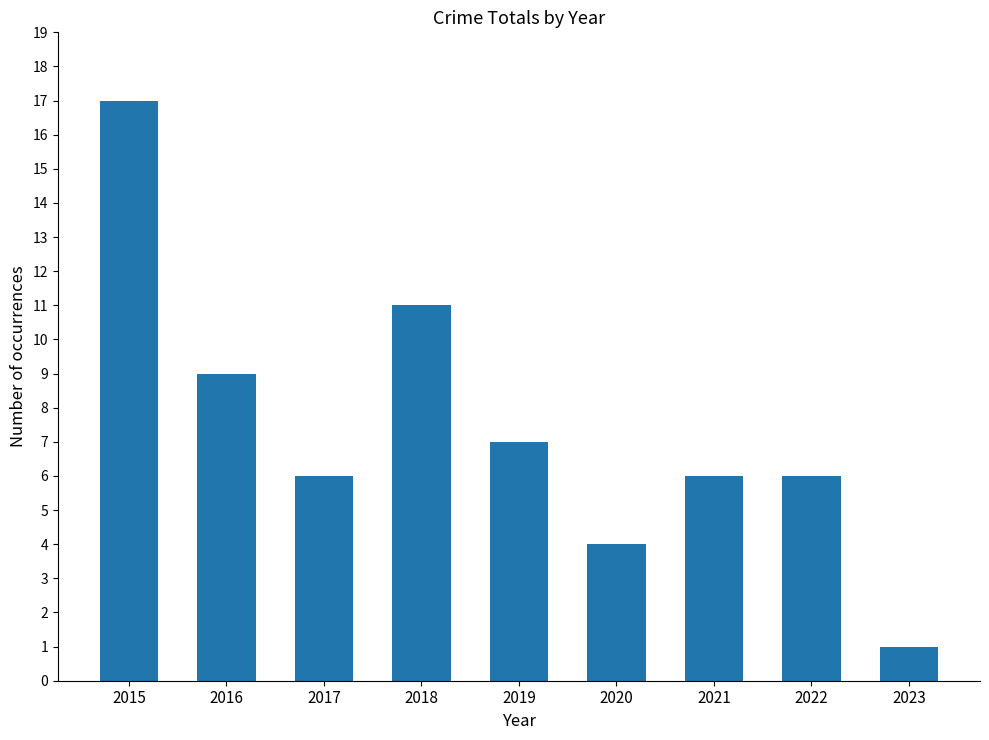

How many bars are there in total?

9